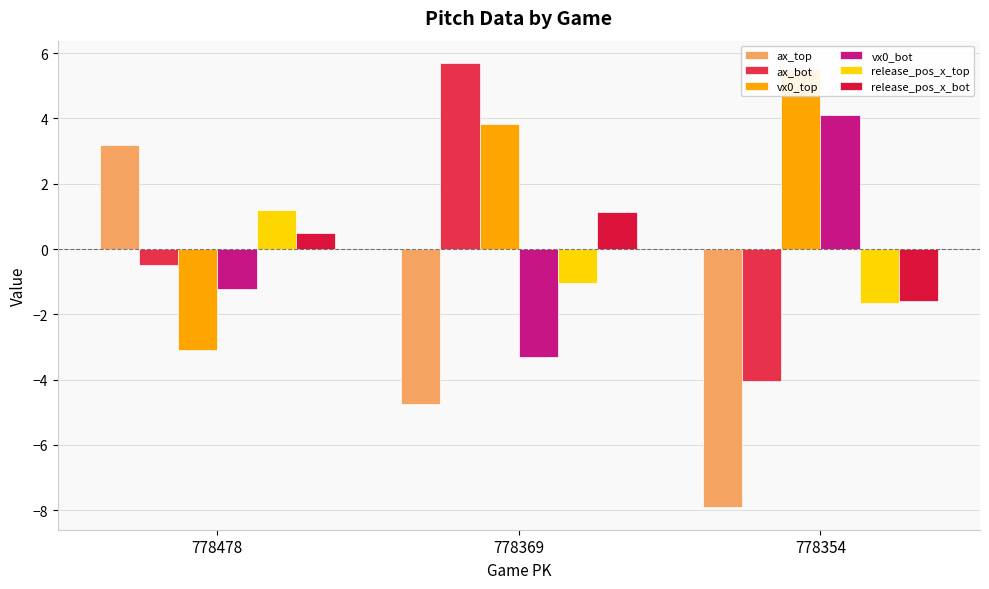

What are all the series names shown in the legend?

ax_top, ax_bot, vx0_top, vx0_bot, release_pos_x_top, release_pos_x_bot